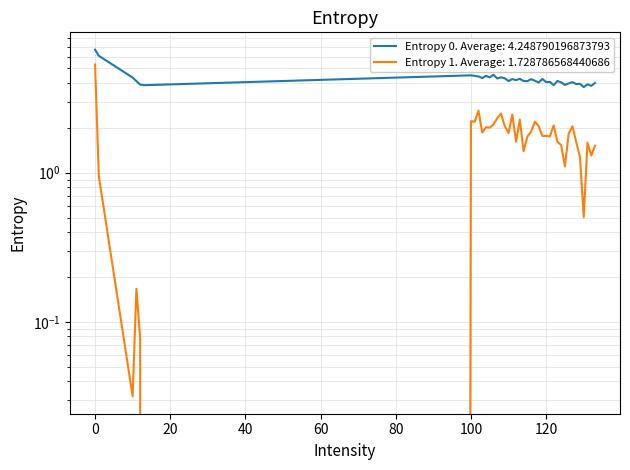

What is the value of the Entropy 0 point at the 7th from the left?

4.5